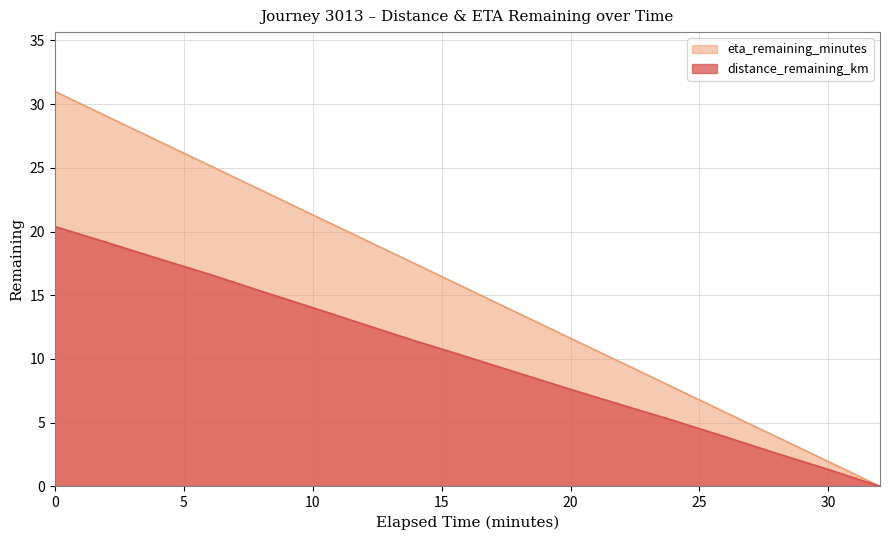

List the labels in order of distance_remaining_km value, smallest first.

32.0, 30.0, 28.0, 26.0, 24.0, 22.0, 20.0, 18.0, 16.0, 14.0, 12.0, 10.0, 8.0, 6.0, 4.0, 2.0, 0.0